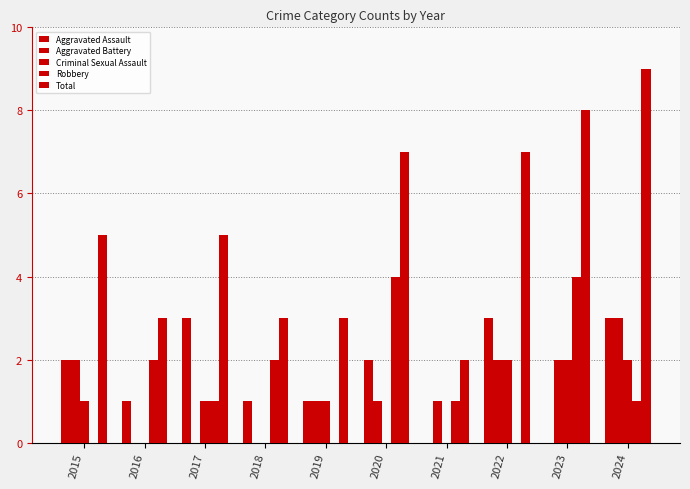

Where is Aggravated Assault nearest to the value 1?

2016